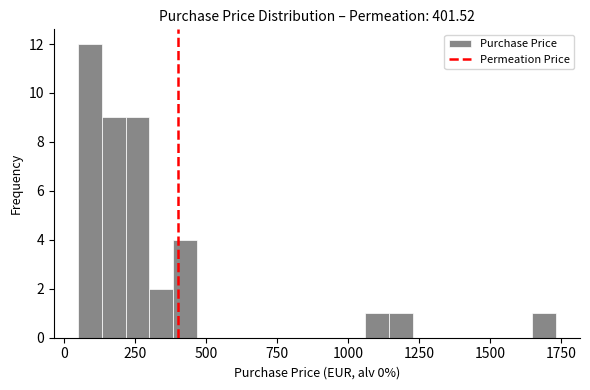

Read against the x-axis, roughly where is the centre of the tallest bar?

100